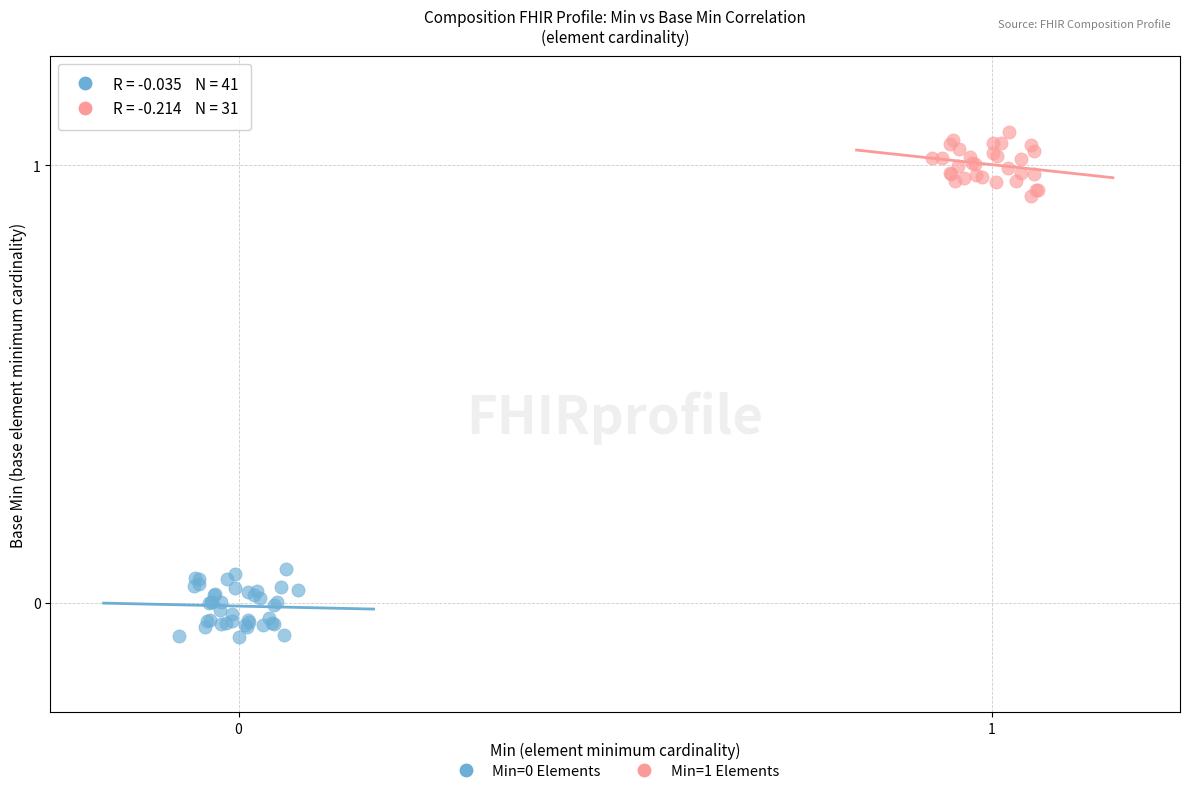

Which series contains the highest Y value?

Min=1 Elements